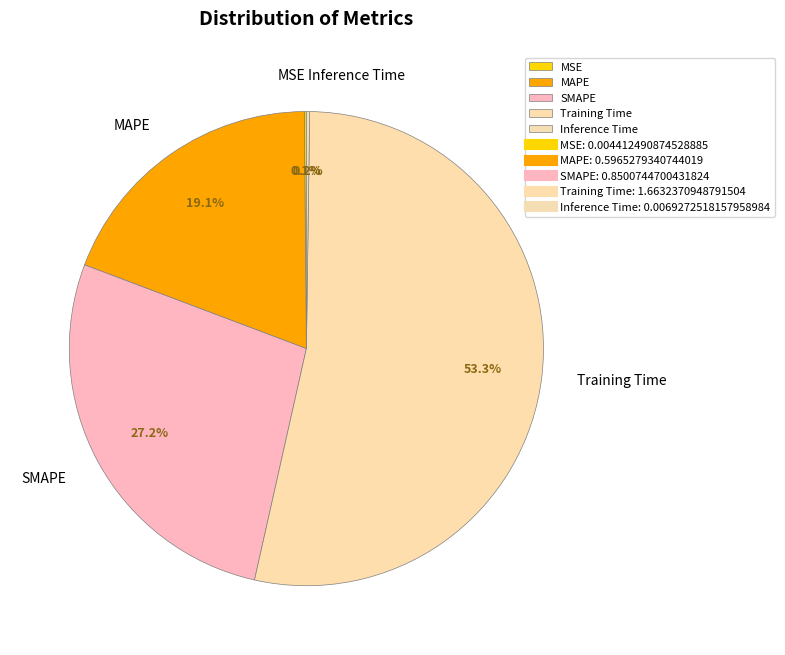

To the nearest percent, what is the average slice percentage?

20%